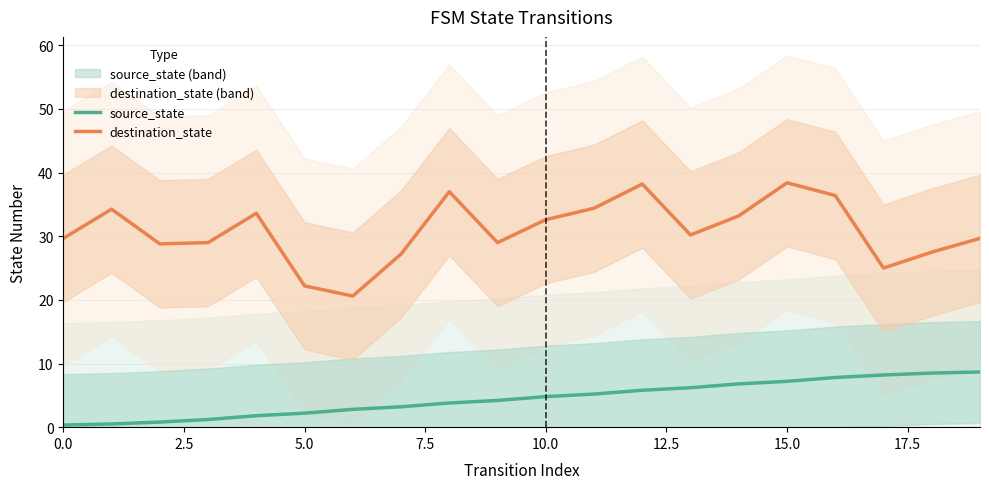

True or false: source_state and destination_state intersect in this chart.

False